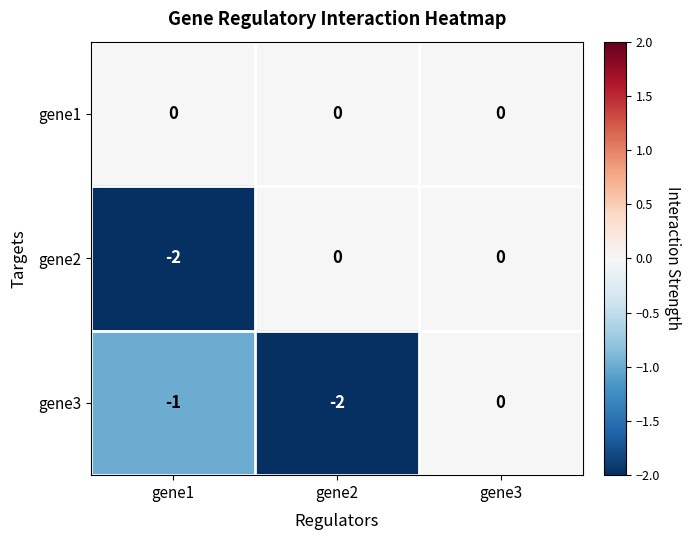

What is the sum of all gene3 values?

-3